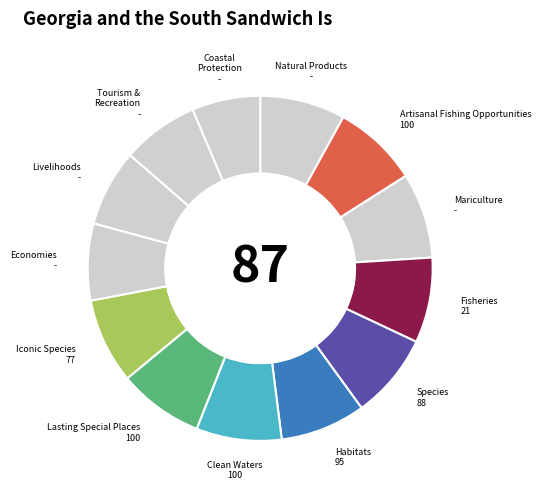

How many segments does this pie chart have?

13